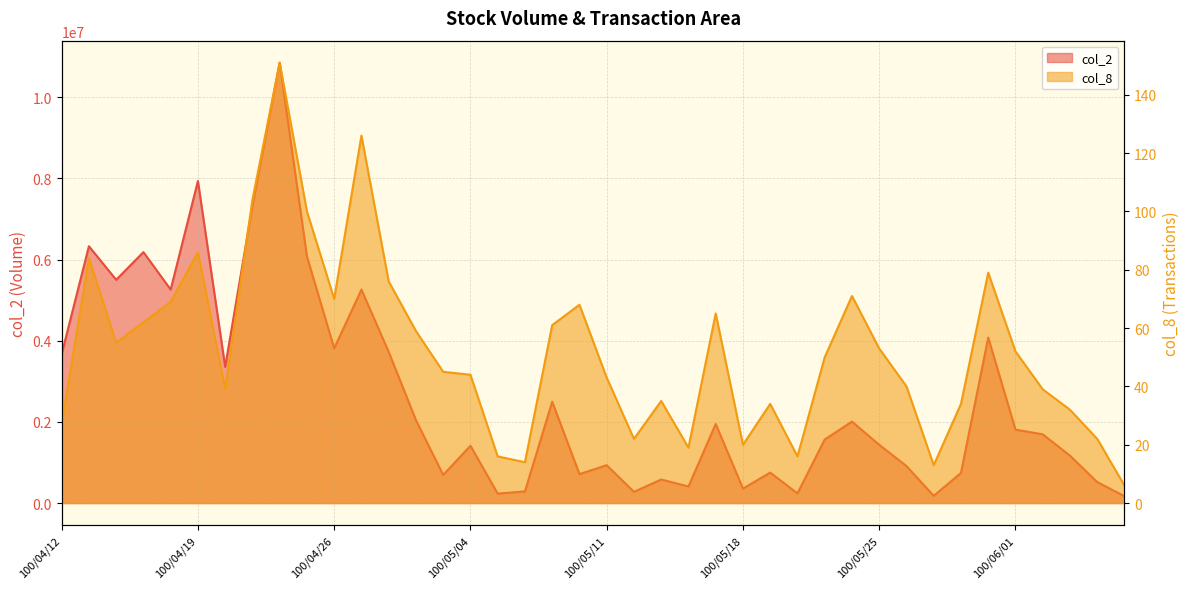

At how many categories does at least one series exceed 3445518?

13